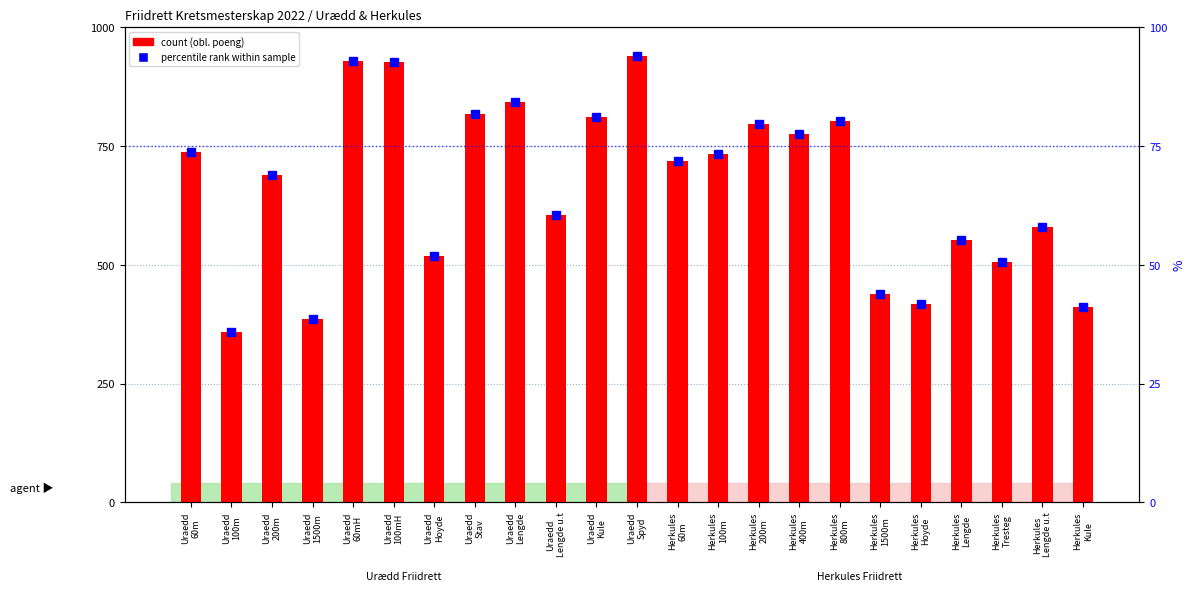

At which label does percentile rank within sample first exceed 71?

Uraedd
60m